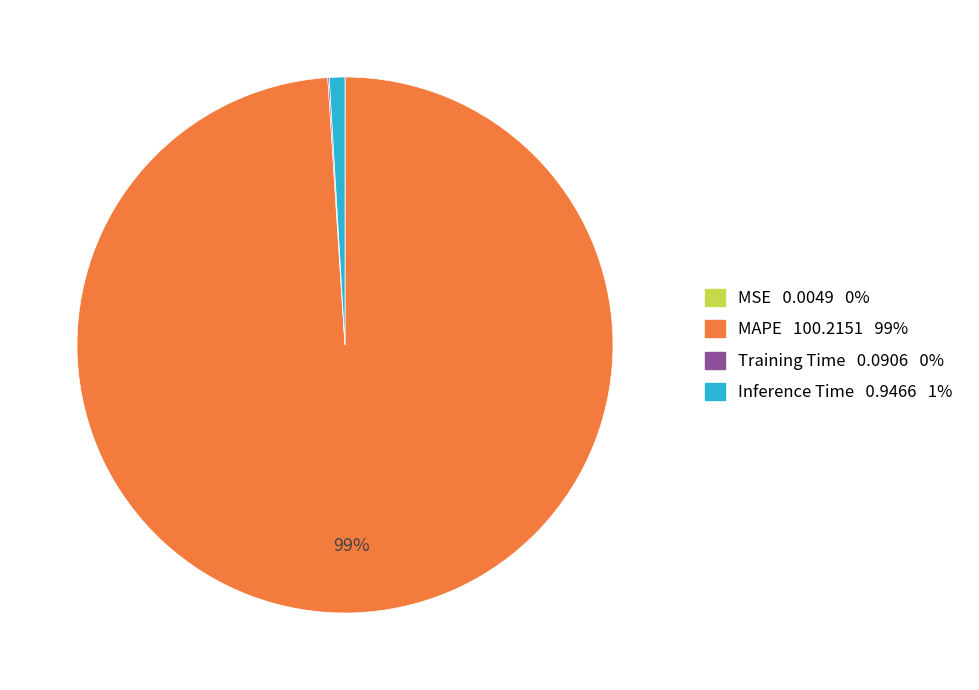

The Inference Time slice represents 9% of the pie. True or false?

False